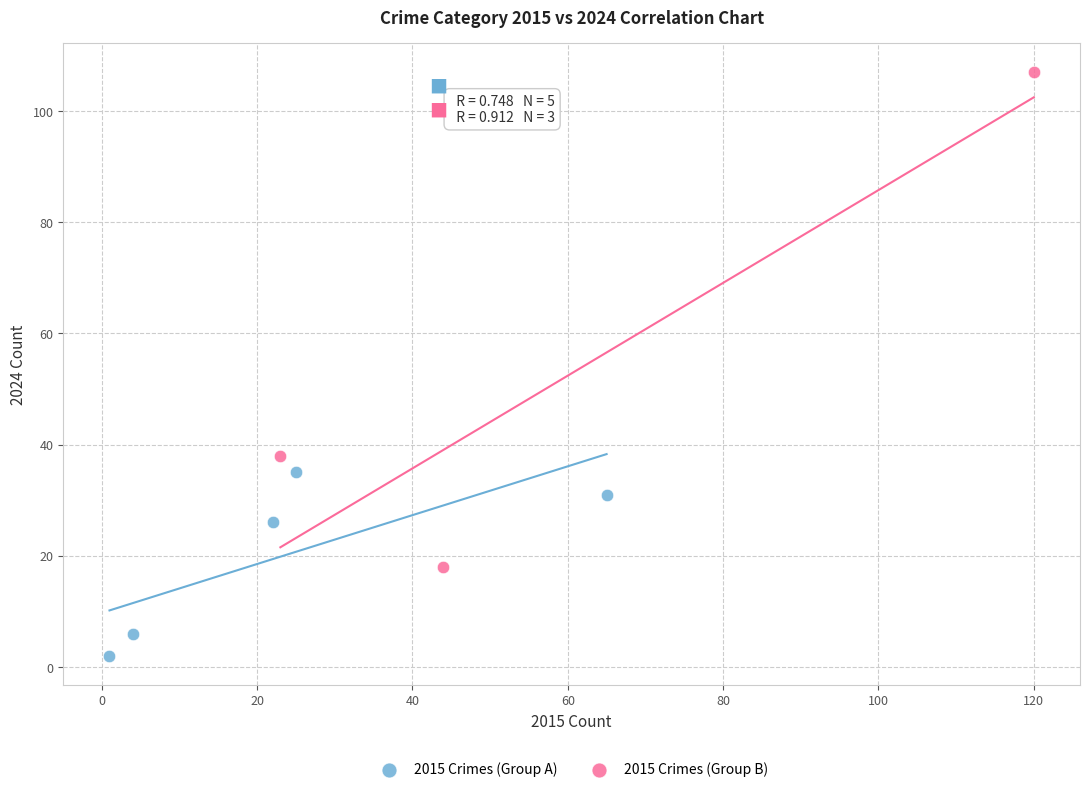

Which series has the largest Y range (max minus min)?

2015 Crimes (Group B)